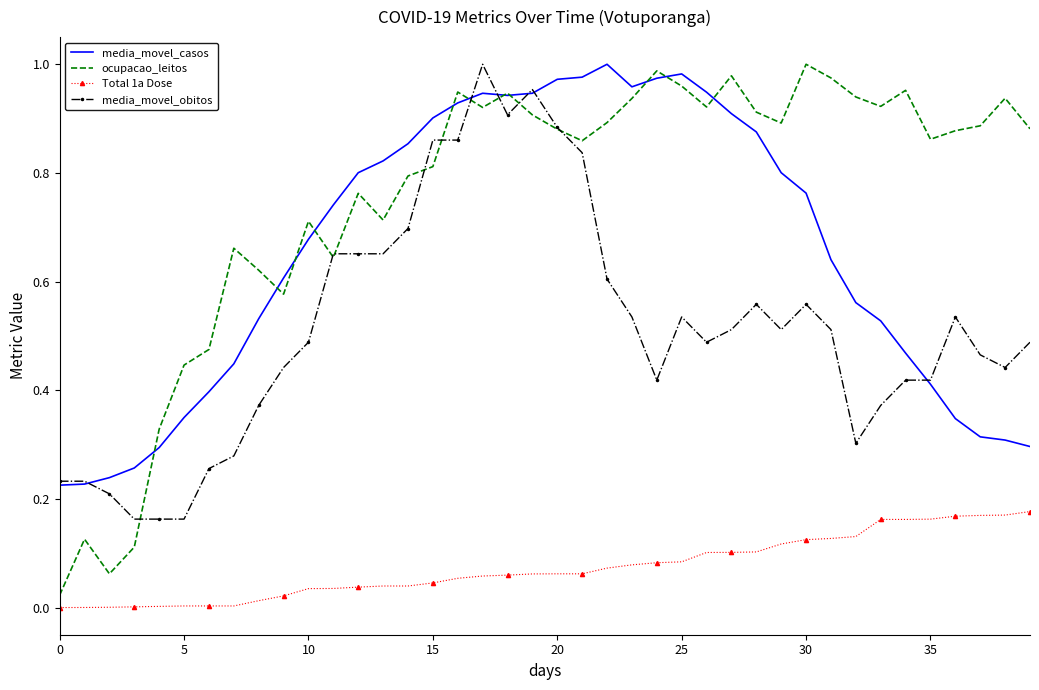

Which series has the largest total across all categories?

ocupacao_leitos